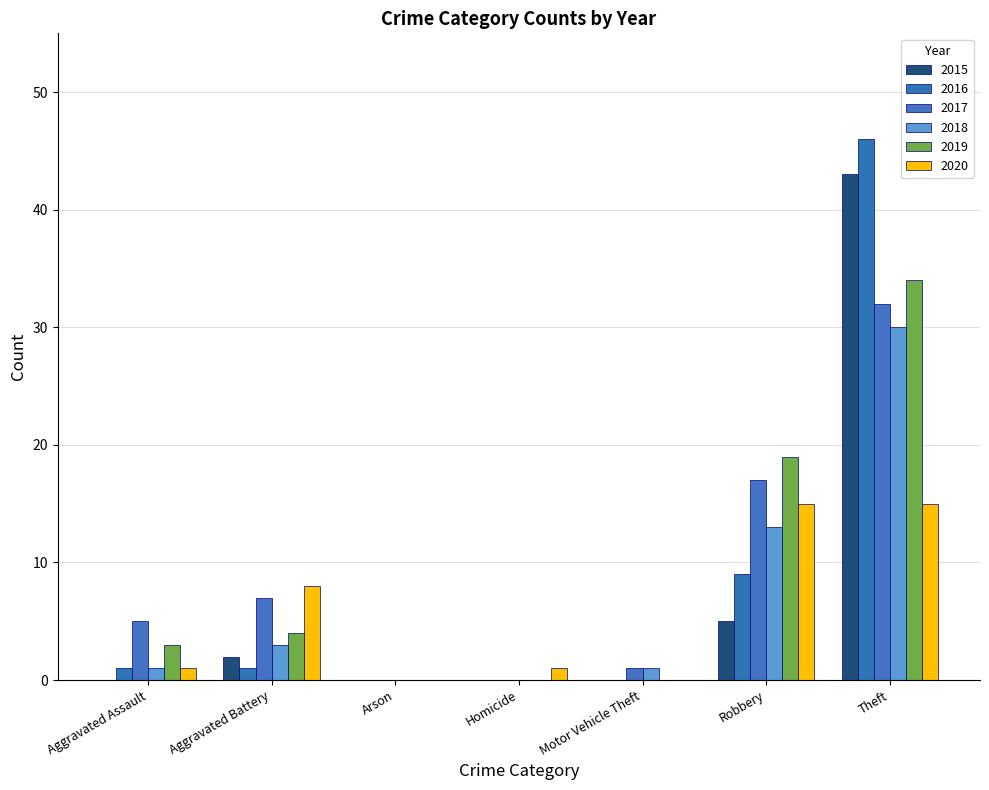

What is the sum of all 2018 values?

48